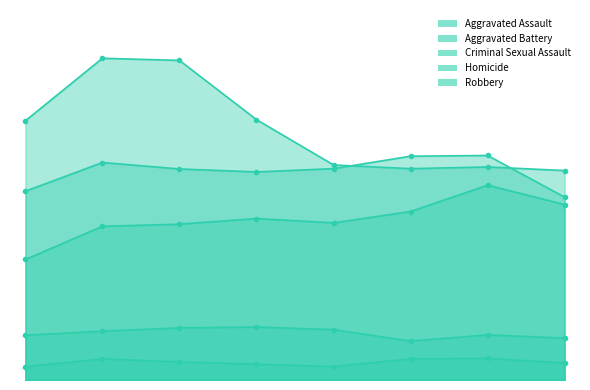

The value of Aggravated Battery at 2021 is 8347. True or false?

True